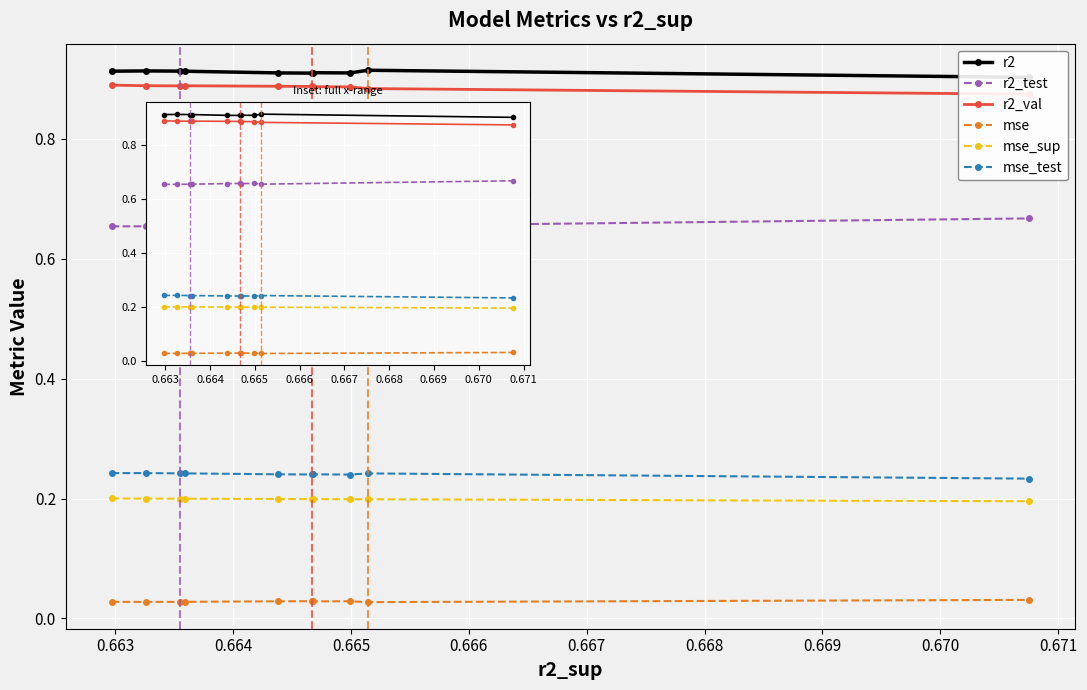

Reading left to right, extract all data points from this chart.

r2: 0.9	0.9	0.9	0.9	0.9	0.9	0.9	0.9	0.9	0.9
r2_test: 0.7	0.7	0.7	0.7	0.7	0.7	0.7	0.7	0.7	0.7
r2_val: 0.9	0.9	0.9	0.9	0.9	0.9	0.9	0.9	0.9	0.9
mse: 0.0	0.0	0.0	0.0	0.0	0.0	0.0	0.0	0.0	0.0
mse_sup: 0.2	0.2	0.2	0.2	0.2	0.2	0.2	0.2	0.2	0.2
mse_test: 0.2	0.2	0.2	0.2	0.2	0.2	0.2	0.2	0.2	0.2